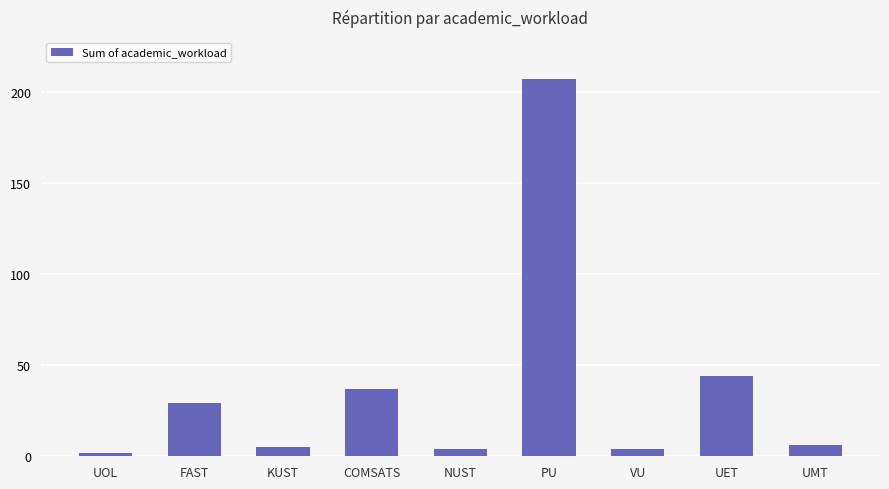

What is the sum of the values at UET and UOL?

46